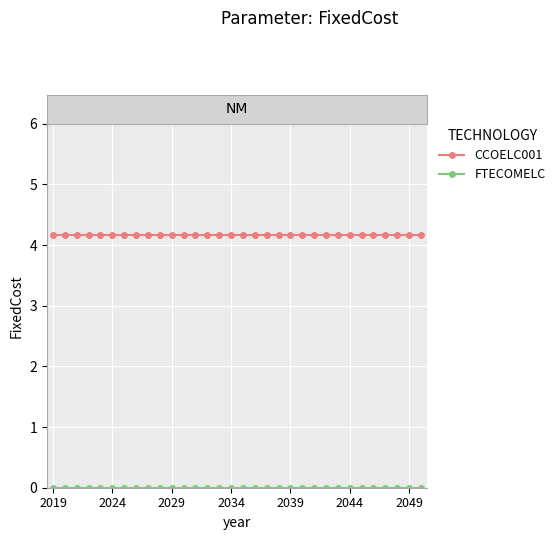

At how many categories does at least one series exceed 2?

32